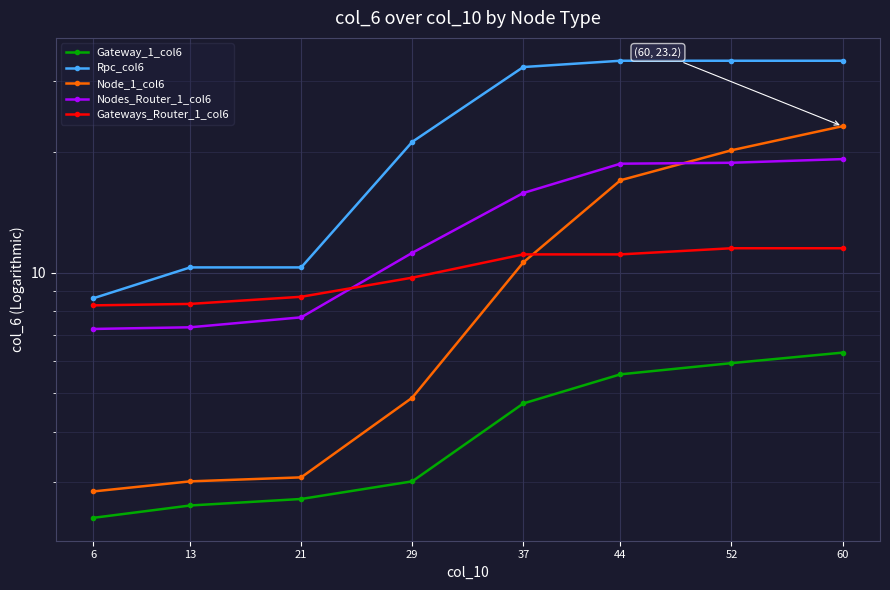

Reading left to right, transcribe all the data shown in this chart.

Gateway_1_col6: 6=2.4	13=2.6	21=2.7	29=3.0	37=4.7	44=5.6	52=5.9	60=6.3
Rpc_col6: 6=8.6	13=10.3	21=10.3	29=21.2	37=32.6	44=33.8	52=33.8	60=33.8
Node_1_col6: 6=2.8	13=3.0	21=3.1	29=4.9	37=10.6	44=17.0	52=20.2	60=23.2
Nodes_Router_1_col6: 6=7.2	13=7.3	21=7.7	29=11.2	37=15.8	44=18.7	52=18.8	60=19.2
Gateways_Router_1_col6: 6=8.3	13=8.3	21=8.7	29=9.7	37=11.1	44=11.1	52=11.5	60=11.5